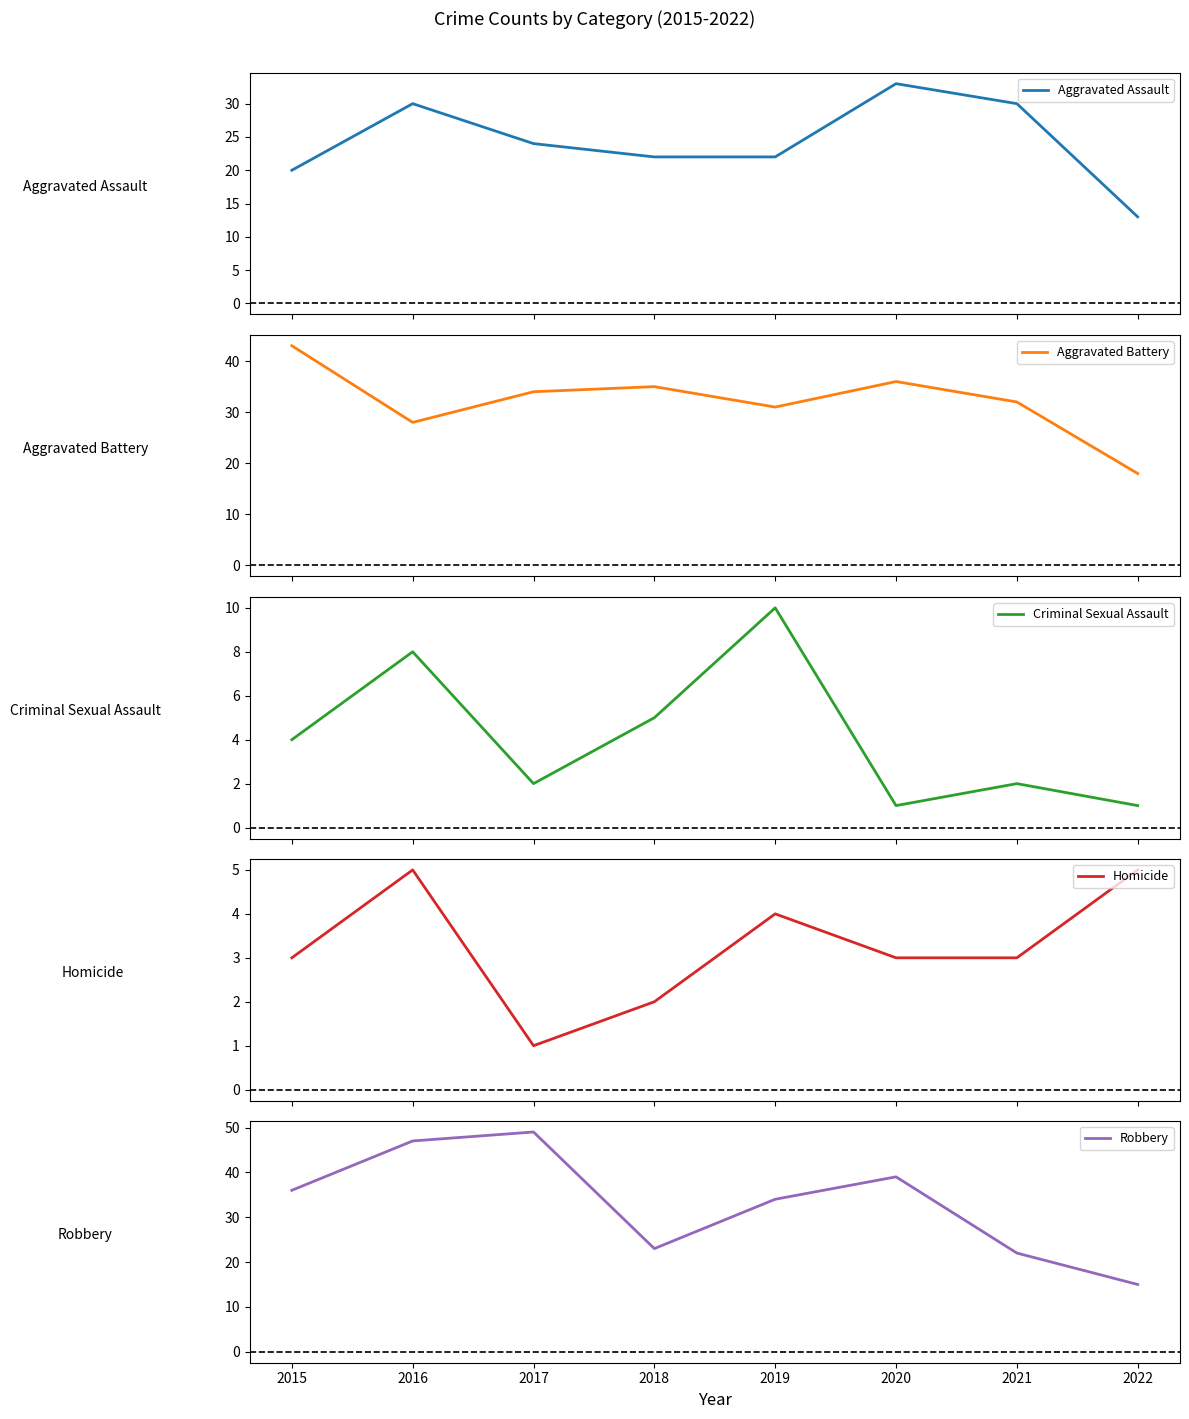

The value of Robbery at 2015 is 36. True or false?

True